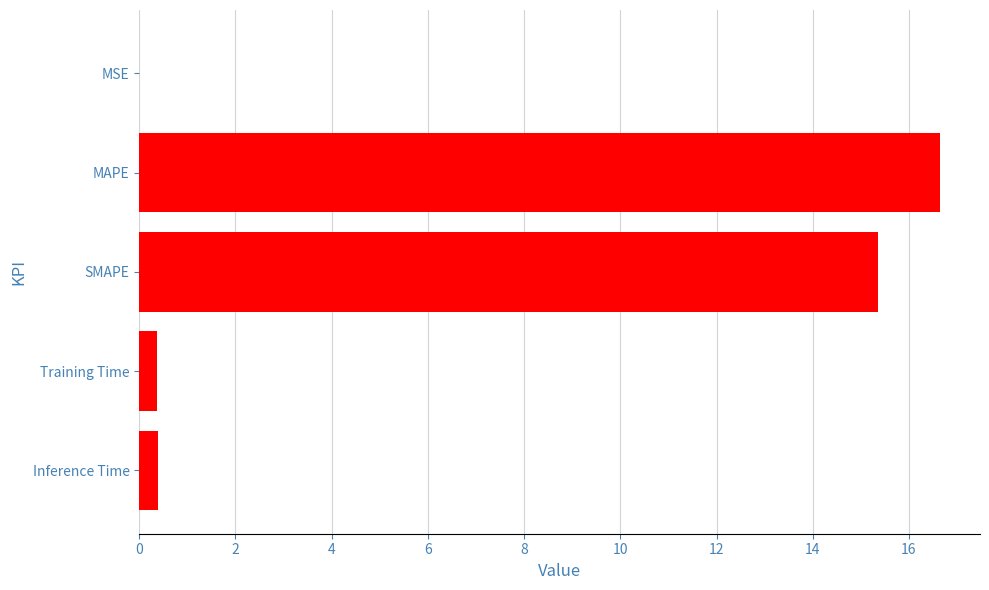

What is the sum of the values at Inference Time and Training Time?

0.7